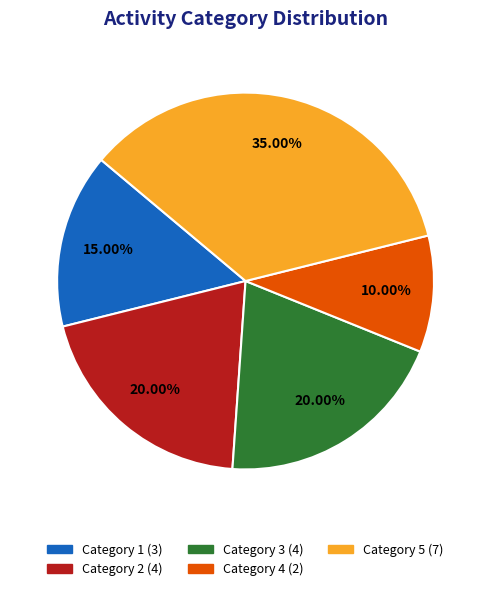

Is there a majority slice in this chart?

No